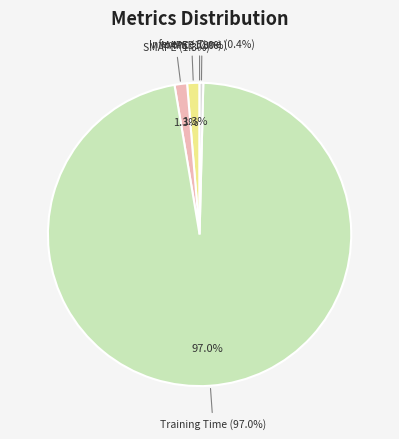

To the nearest percent, what is the combined percentage of SMAPE and Inference Time?

2%